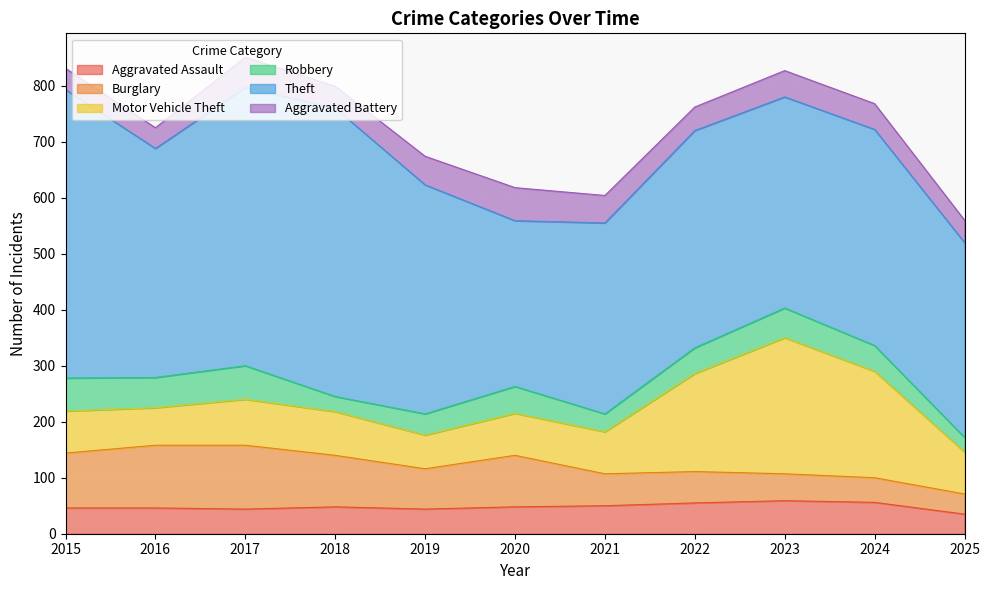

What is the maximum value for Burglary?

114